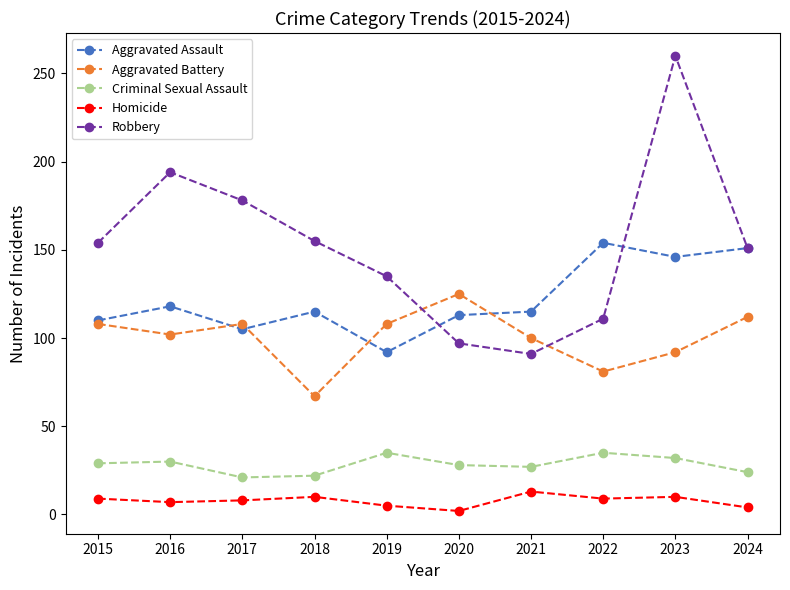

At which category is the sum across all series the highest?

2023